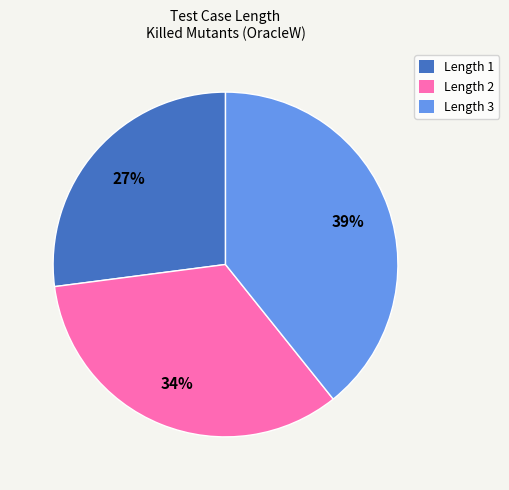

True or false: Length 1 accounts for 27% of the total.

True